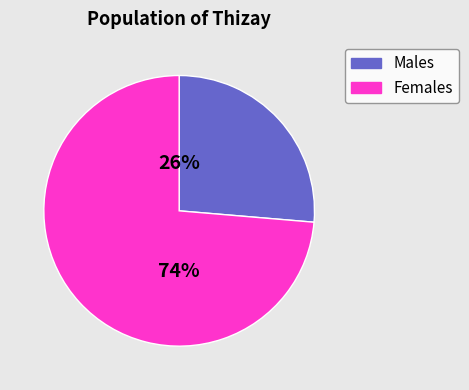

What is the smallest slice in the pie chart?

Males